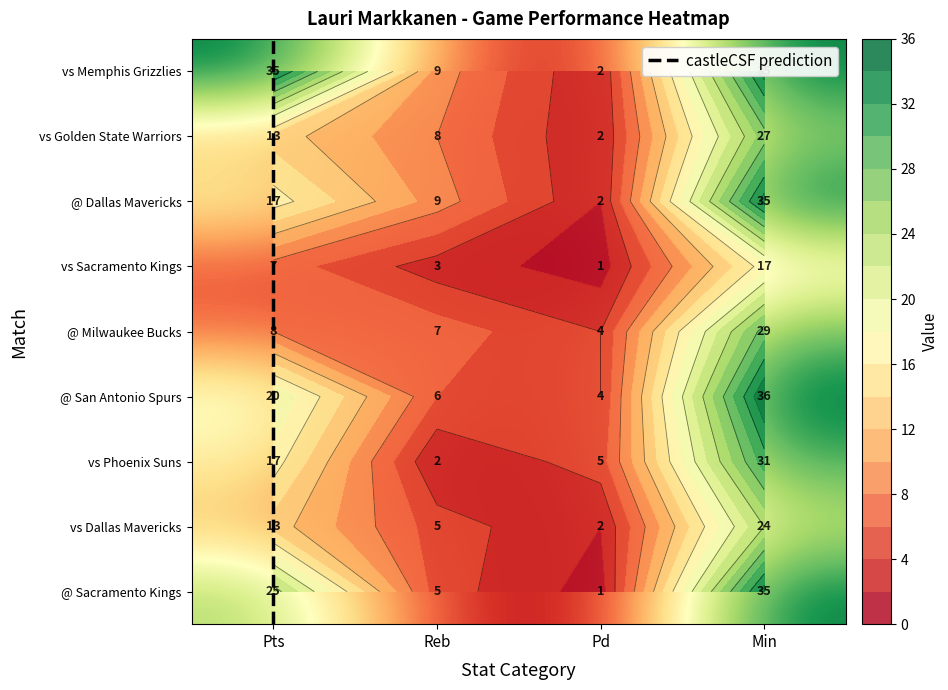

How many series are shown in this chart?

9